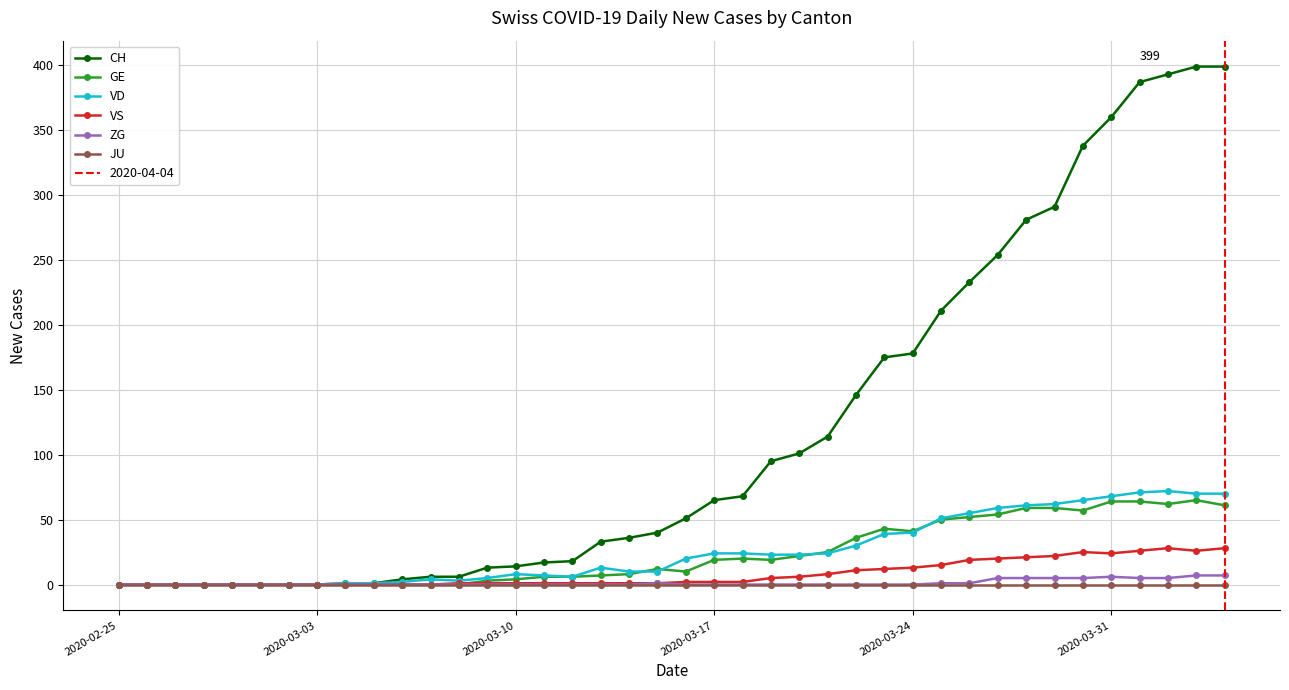

How many distinct data groups are displayed?

6